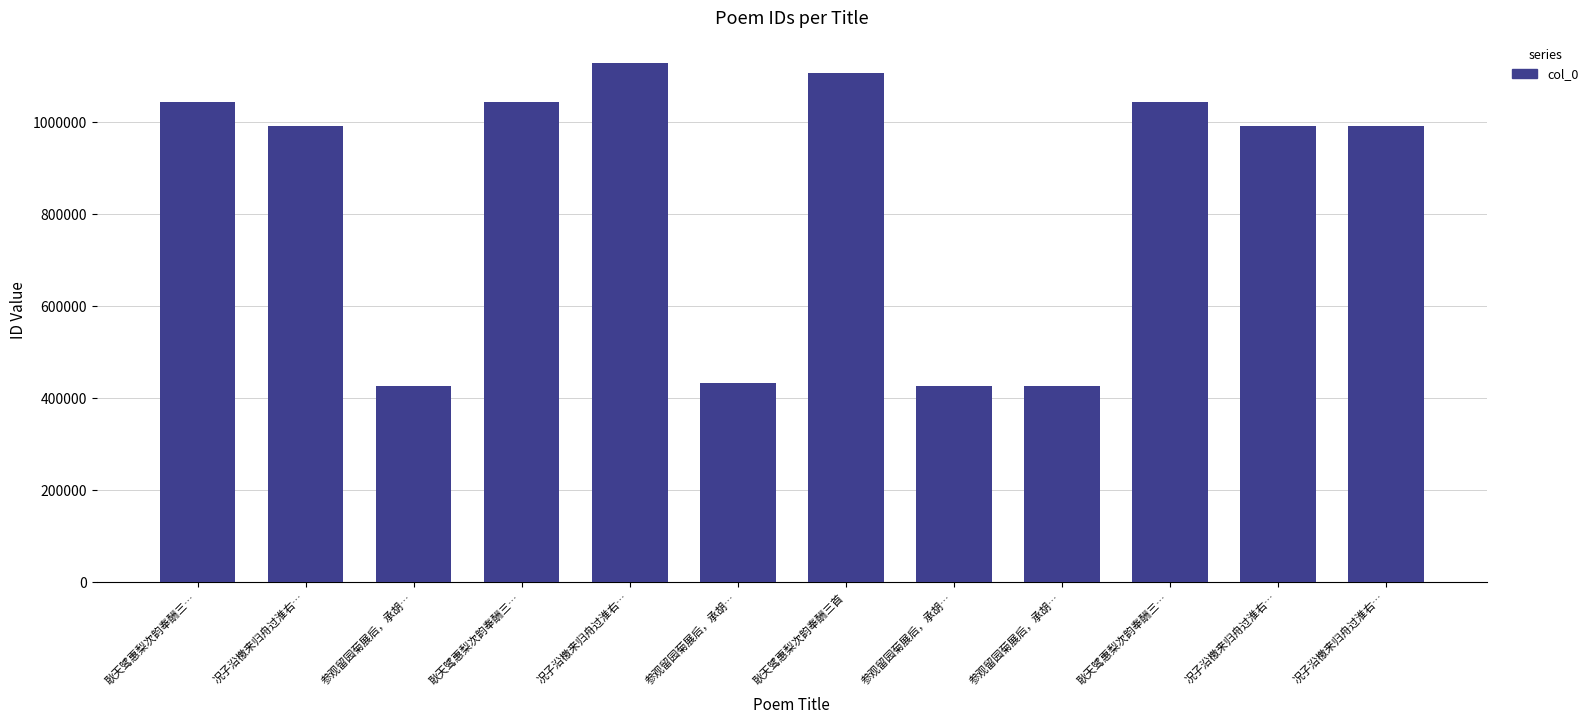

At which label does the data first exceed 990169?

耿天骘惠梨次韵奉酬三…